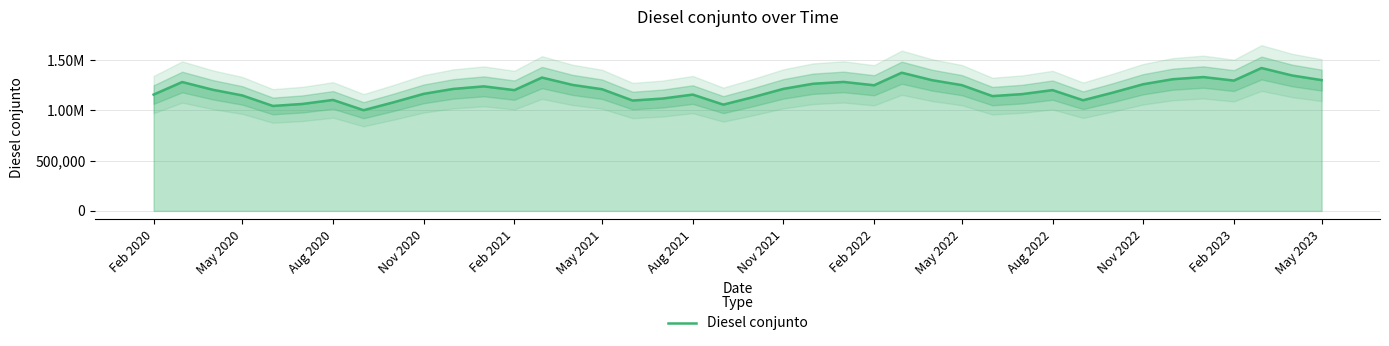

How many data points are above 1209915?

20